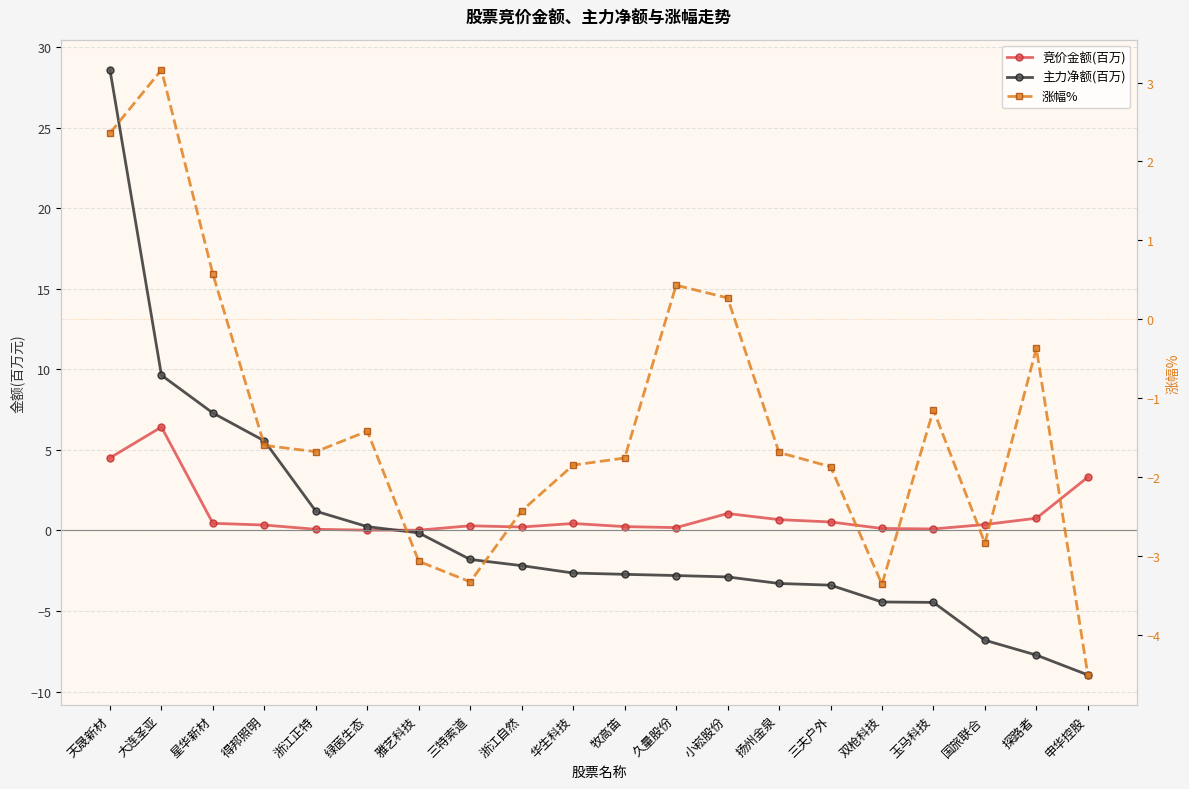

At which category is the sum across all series the highest?

天晟新材